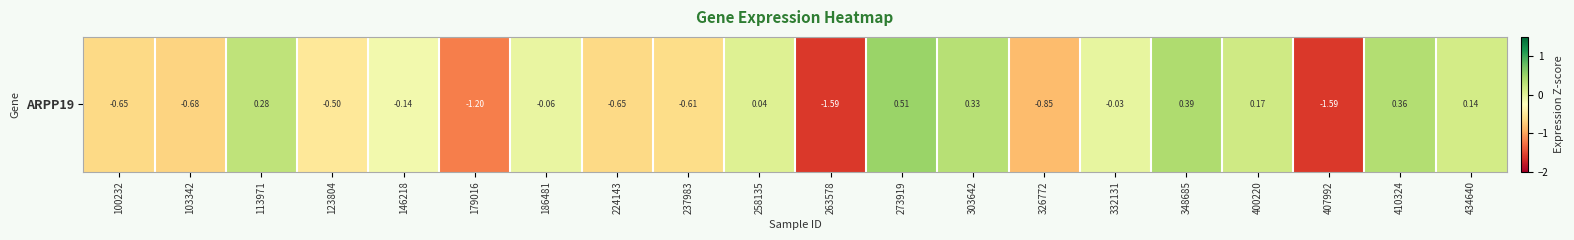

How many categories are shown in the chart?

20